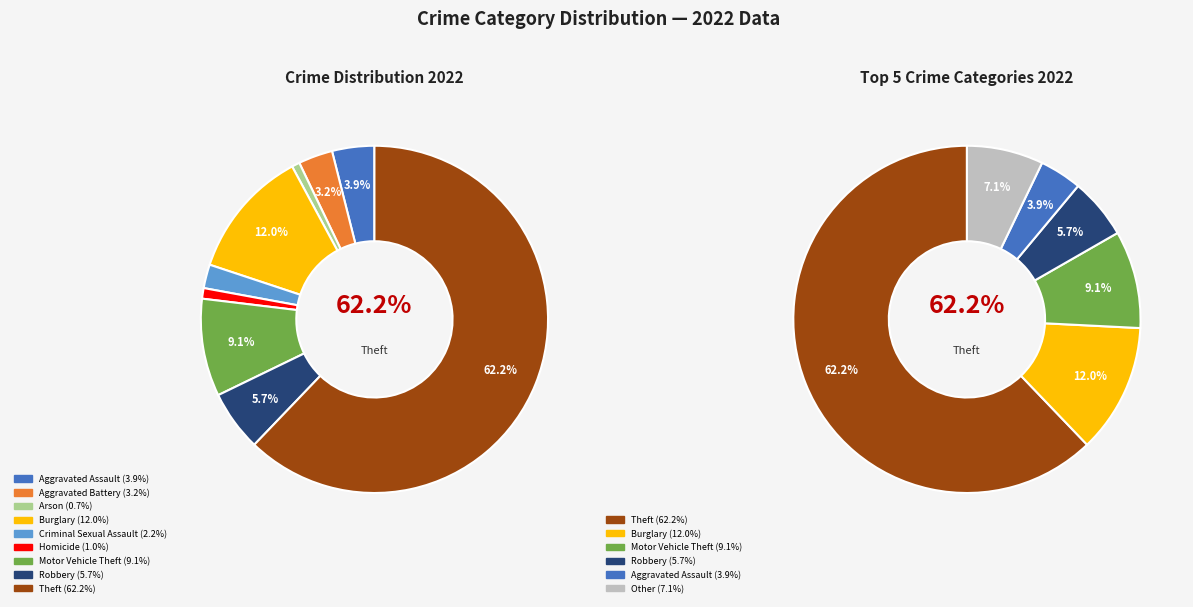

Which slice is the smallest?

Arson